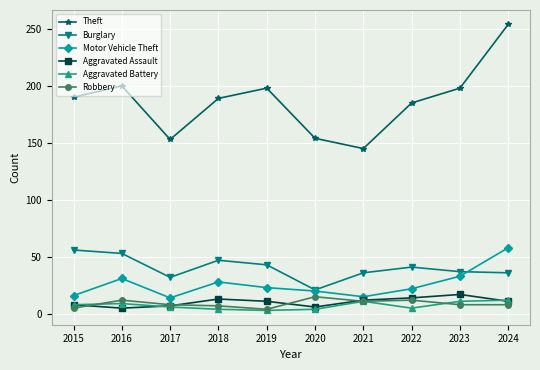

True or false: Aggravated Battery has a value of 6 at 2017.

True